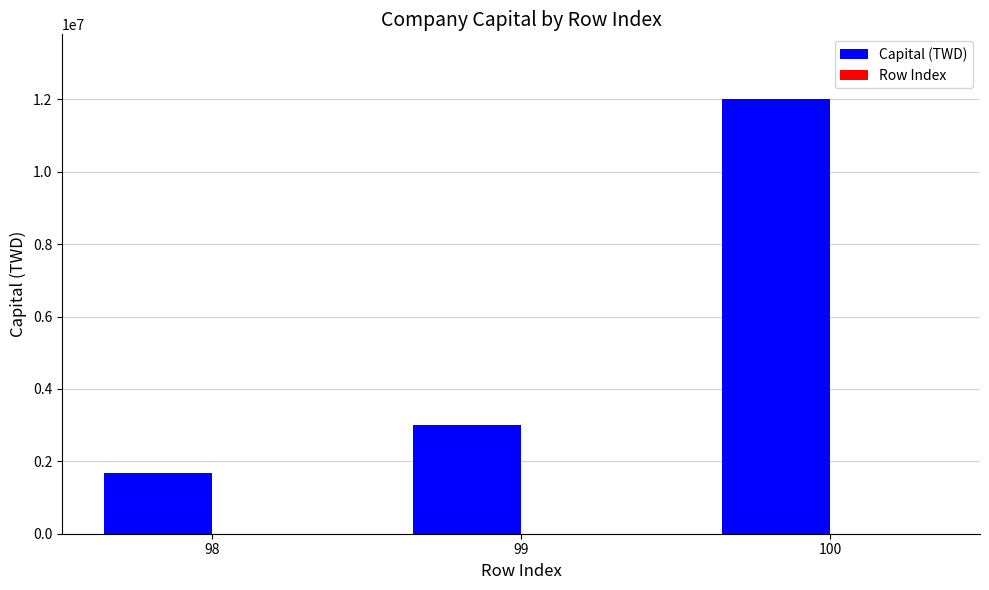

What is the sum of the Capital (TWD) values at 99 and 100?

15000000